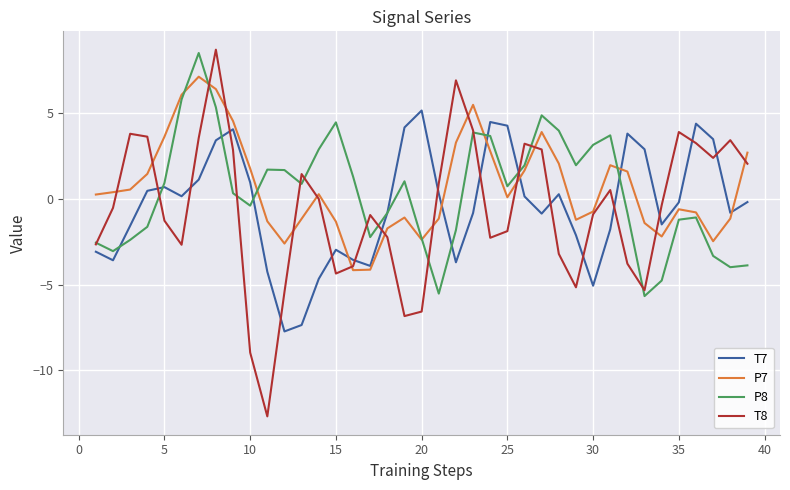

What is the minimum value for P8?

-5.7